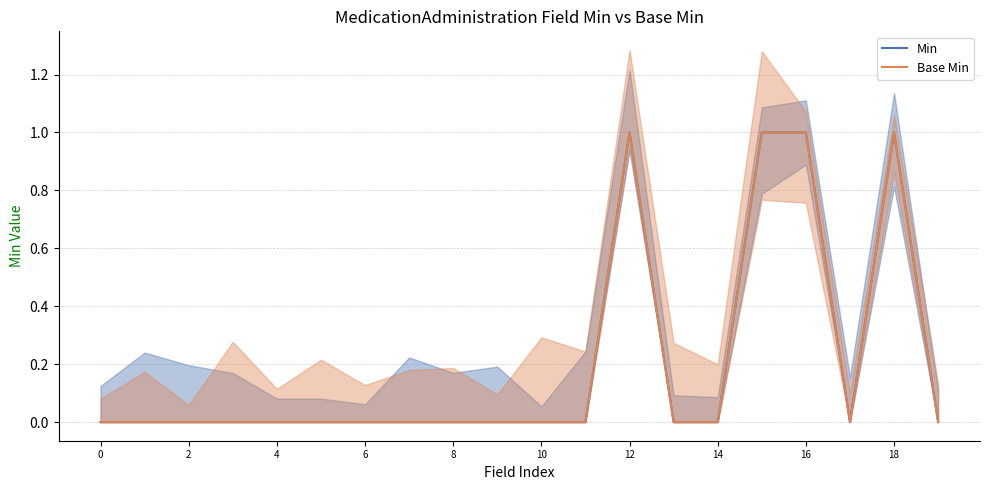

What is the maximum value shown in the chart?

1